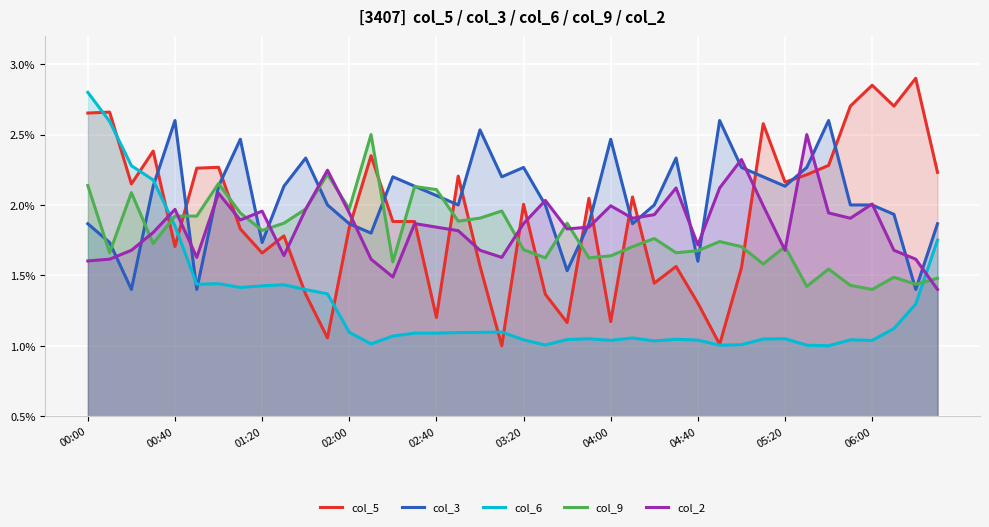

Rank the series at 35 from lowest to highest value.

col_6, col_9, col_2, col_3, col_5